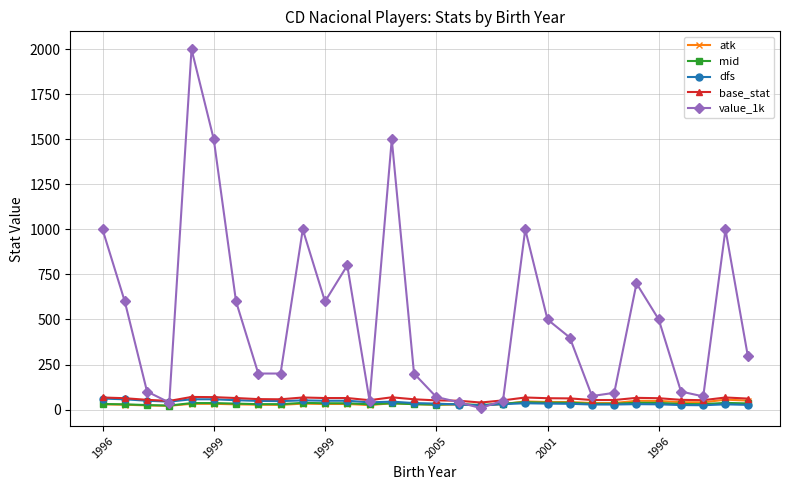

What is the difference between the second highest and second lowest values in the value_1k series?

1461